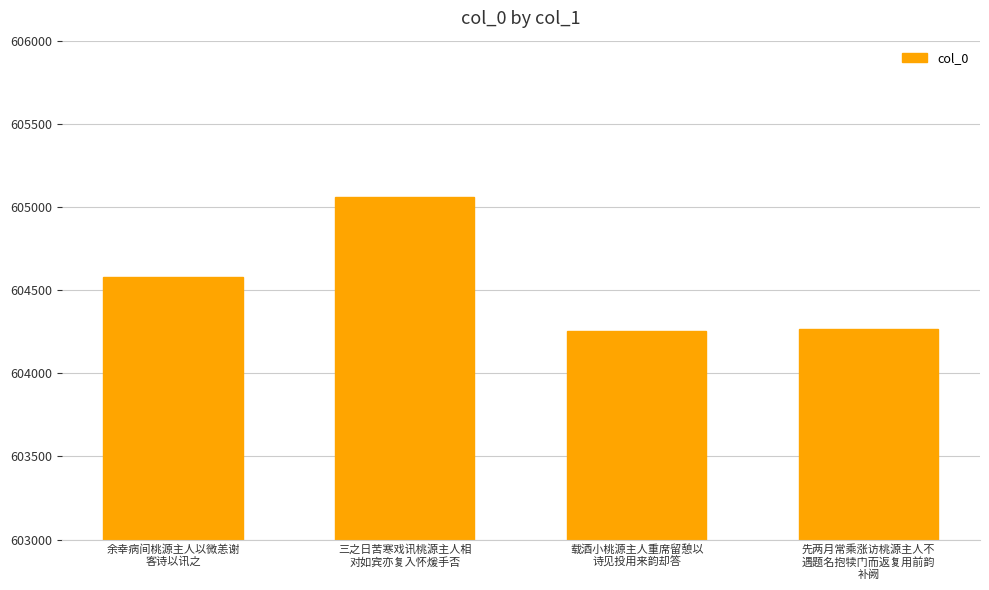

Between 载酒小桃源主人重席留憩以
诗见投用来韵却答 and 余幸病间桃源主人以微恙谢
客诗以讯之, which is larger?

余幸病间桃源主人以微恙谢
客诗以讯之